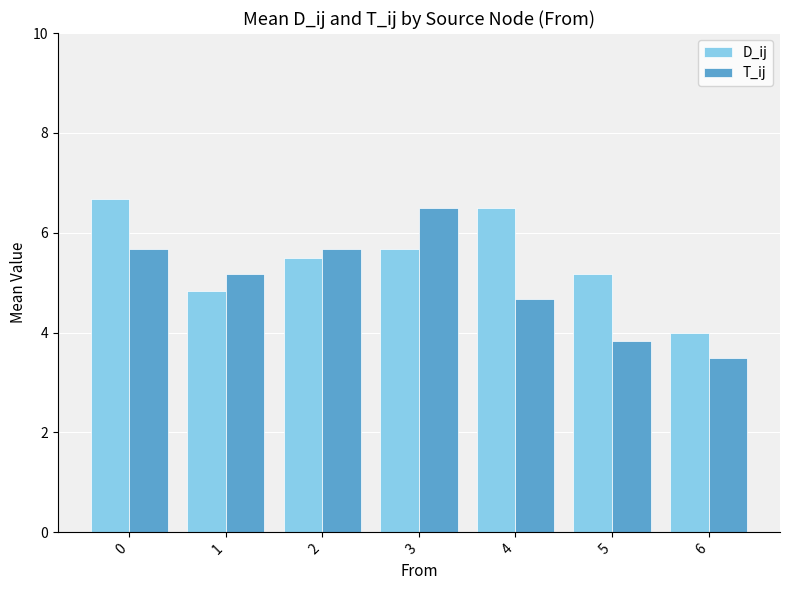

At how many categories does at least one series exceed 5?

6